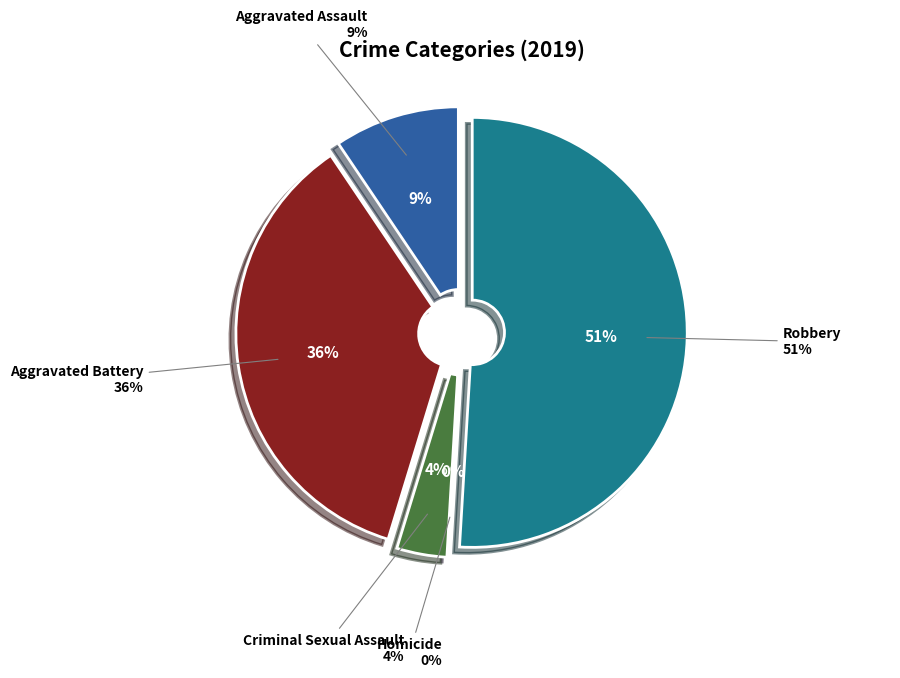

Rank the categories by value from highest to lowest.

Robbery, Aggravated Battery, Aggravated Assault, Criminal Sexual Assault, Homicide